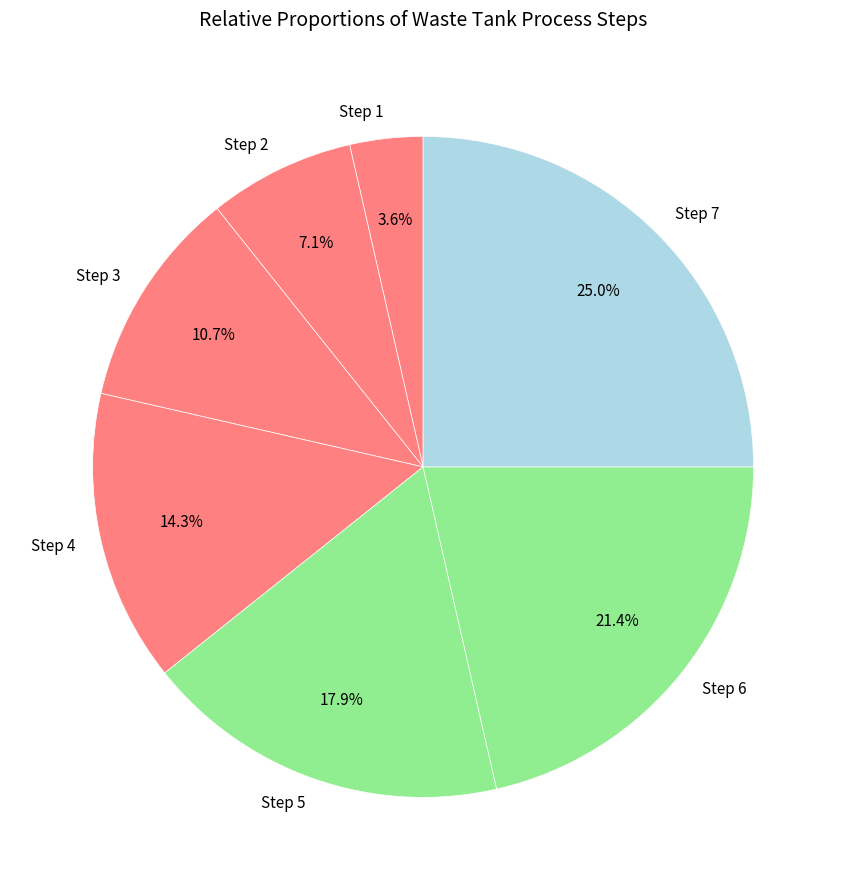

What percentage is NOT represented by Step 3?

89.3%